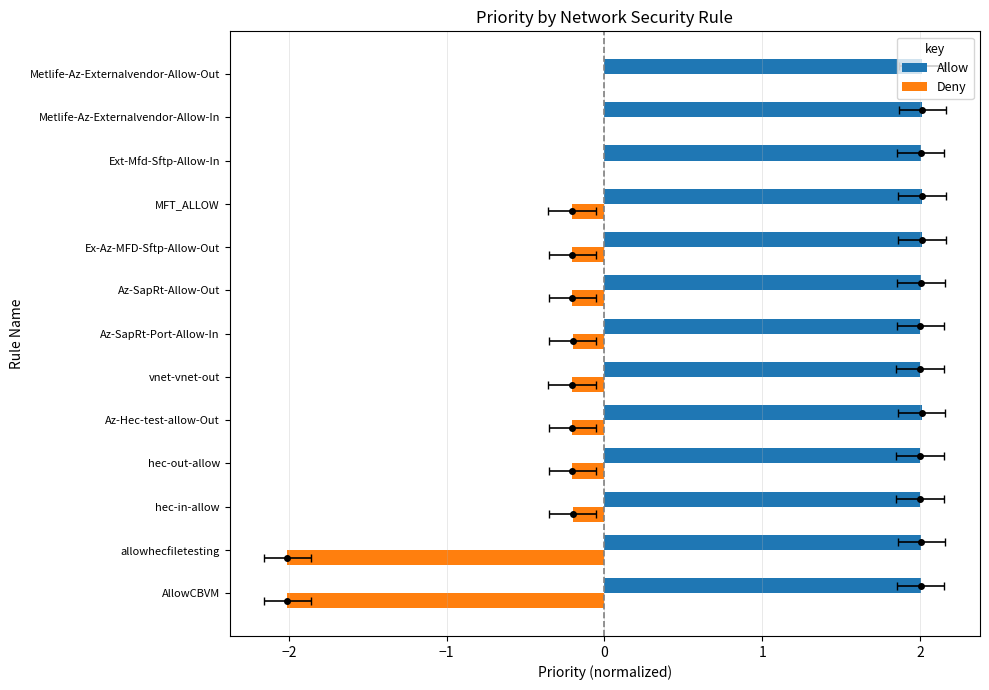

Rank the series by their average value, from highest to lowest.

Allow, Deny